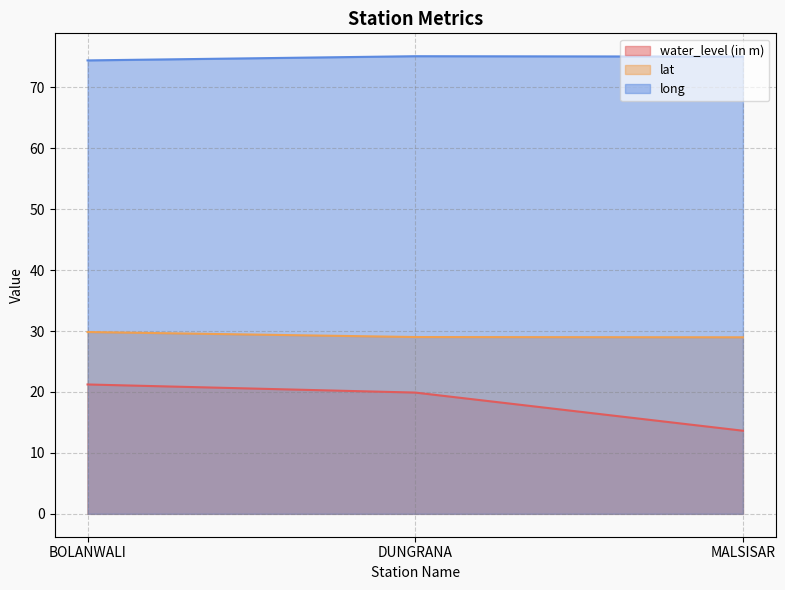

Is it true that long equals 74.4 at BOLANWALI?

True